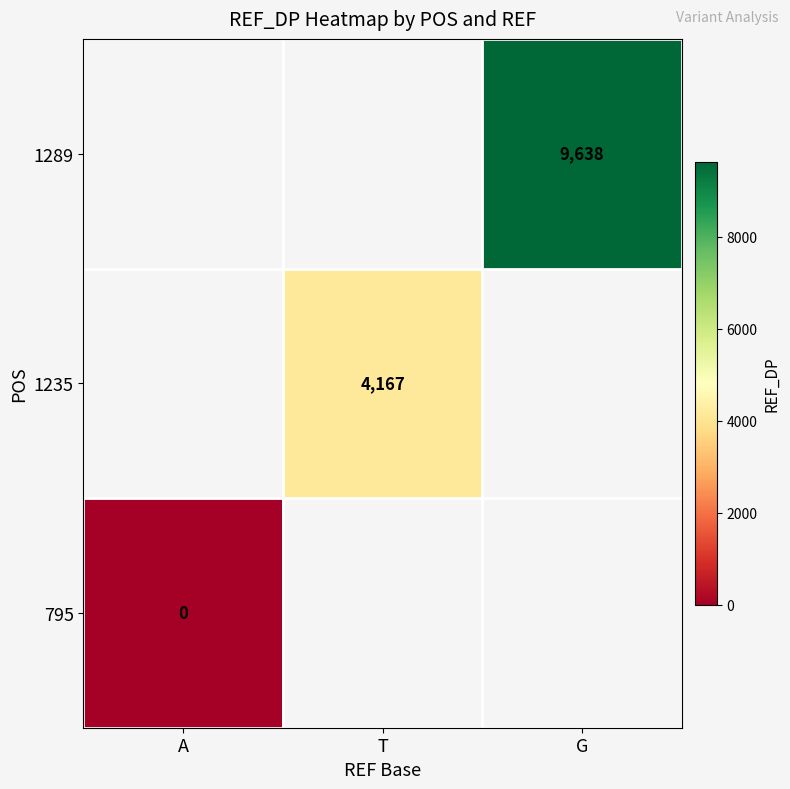

True or false: 1235 has a value of 2100 at T.

False